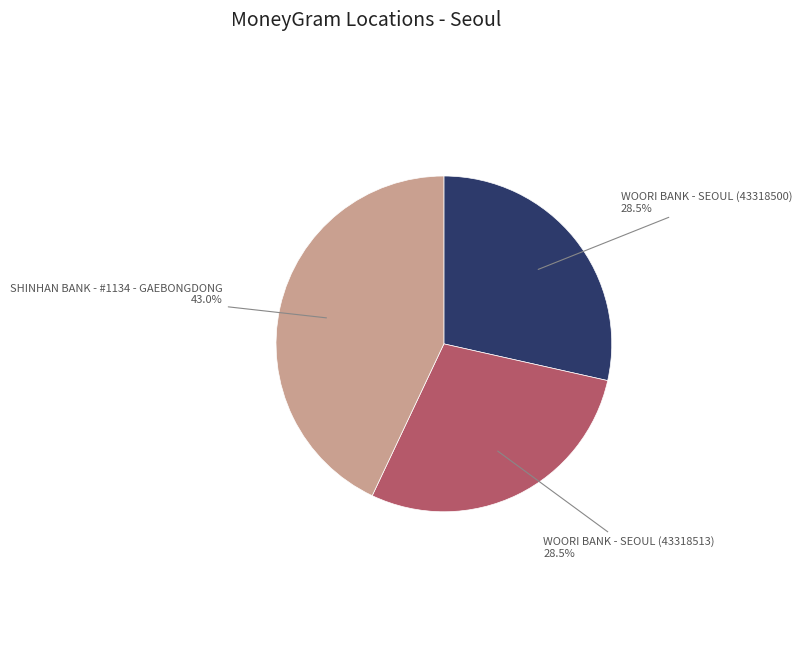

True or false: WOORI BANK - SEOUL (43318500) accounts for 41% of the total.

False